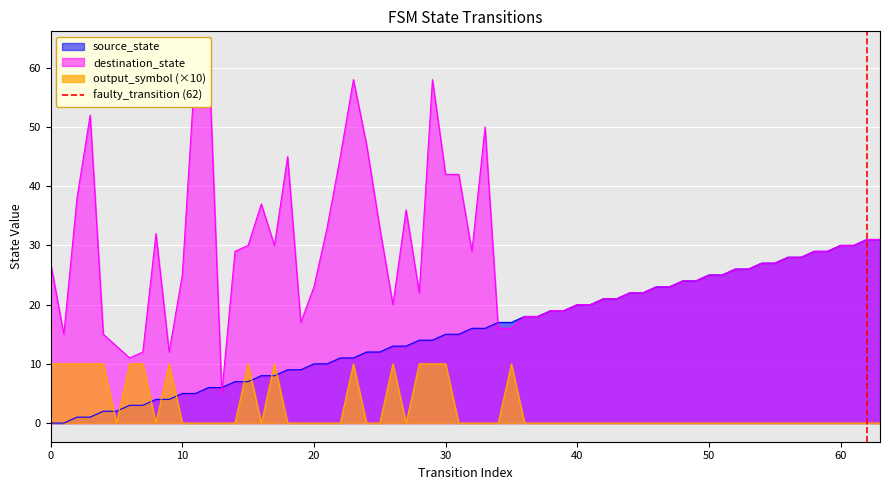

True or false: source_state and output_symbol (×10) cross at least once.

True